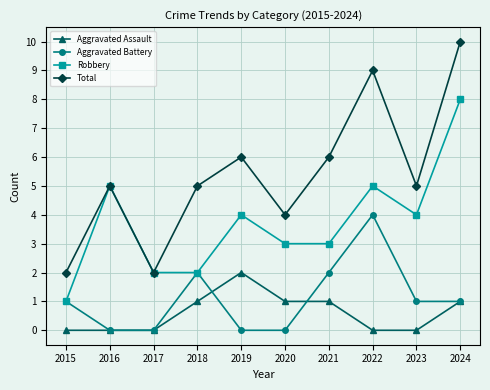

Count the Aggravated Battery values in the range 0 to 2.

9